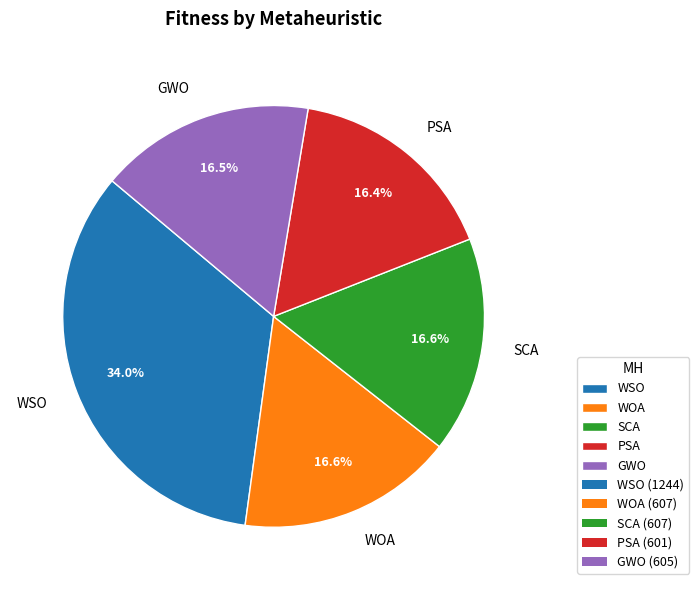

Which category has the biggest portion of the pie?

WSO